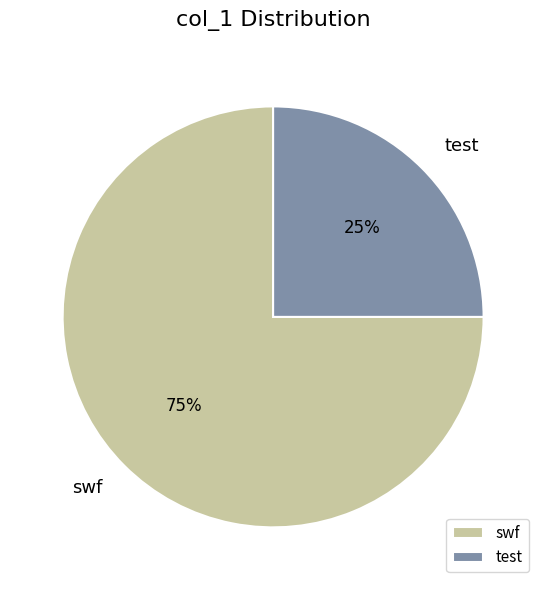

Which slice represents more than half of the pie?

swf